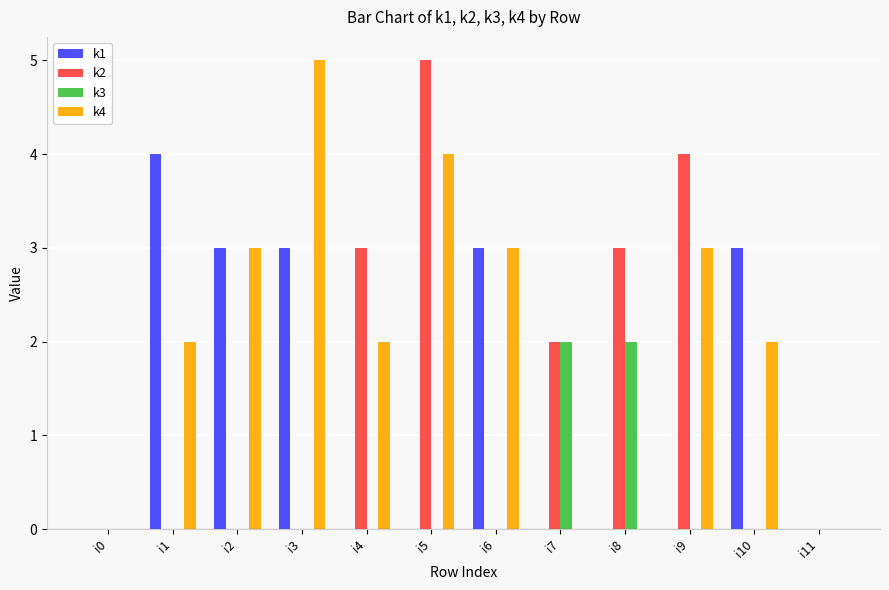

Reading left to right, what are all the values shown in this chart?

k1: 0	4	3	3	0	0	3	0	0	0	3	0
k2: 0	0	0	0	3	5	0	2	3	4	0	0
k3: 0	0	0	0	0	0	0	2	2	0	0	0
k4: 0	2	3	5	2	4	3	0	0	3	2	0